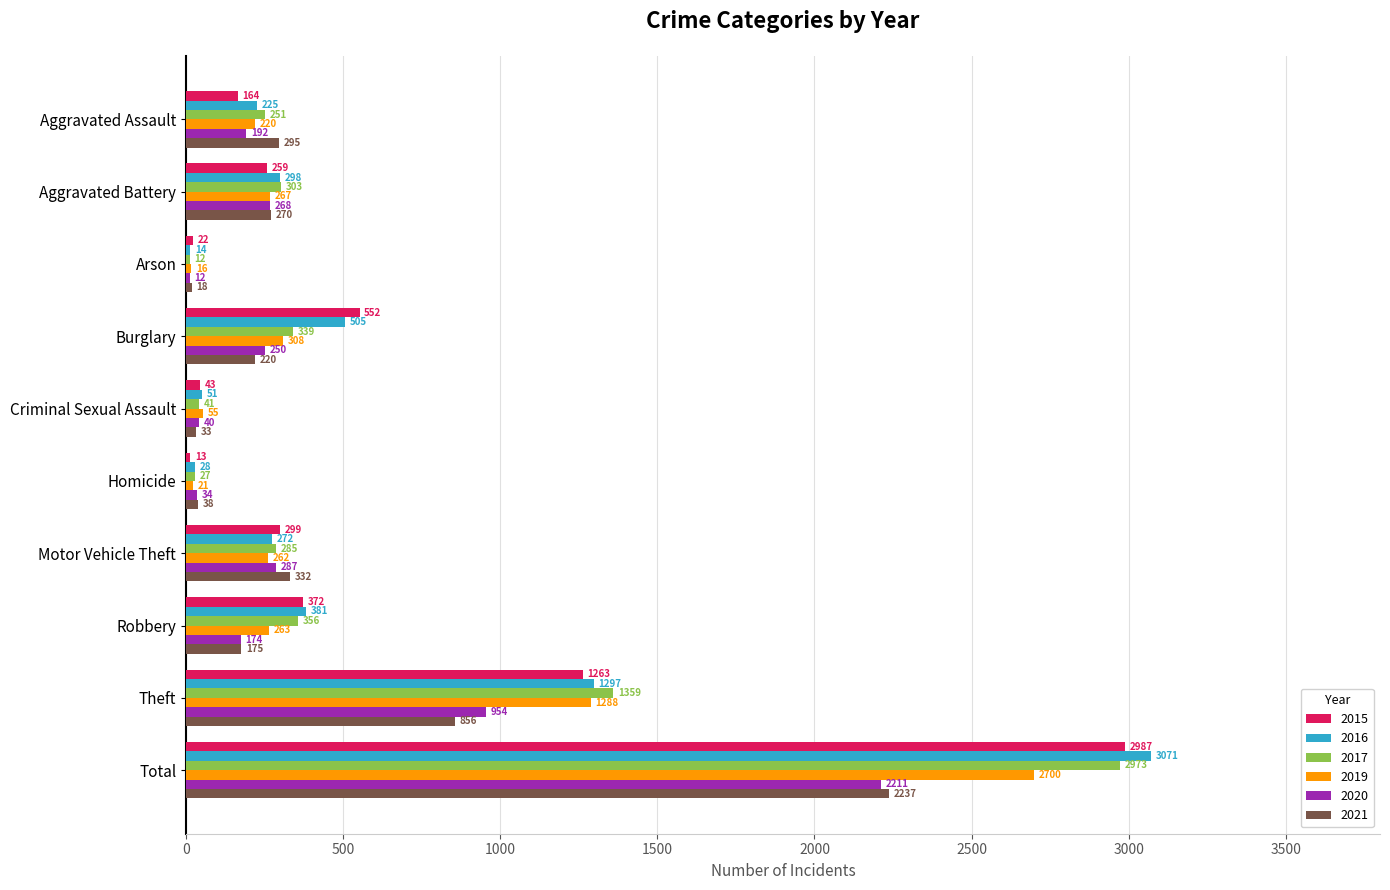

What are all the series names shown in the legend?

2015, 2016, 2017, 2019, 2020, 2021